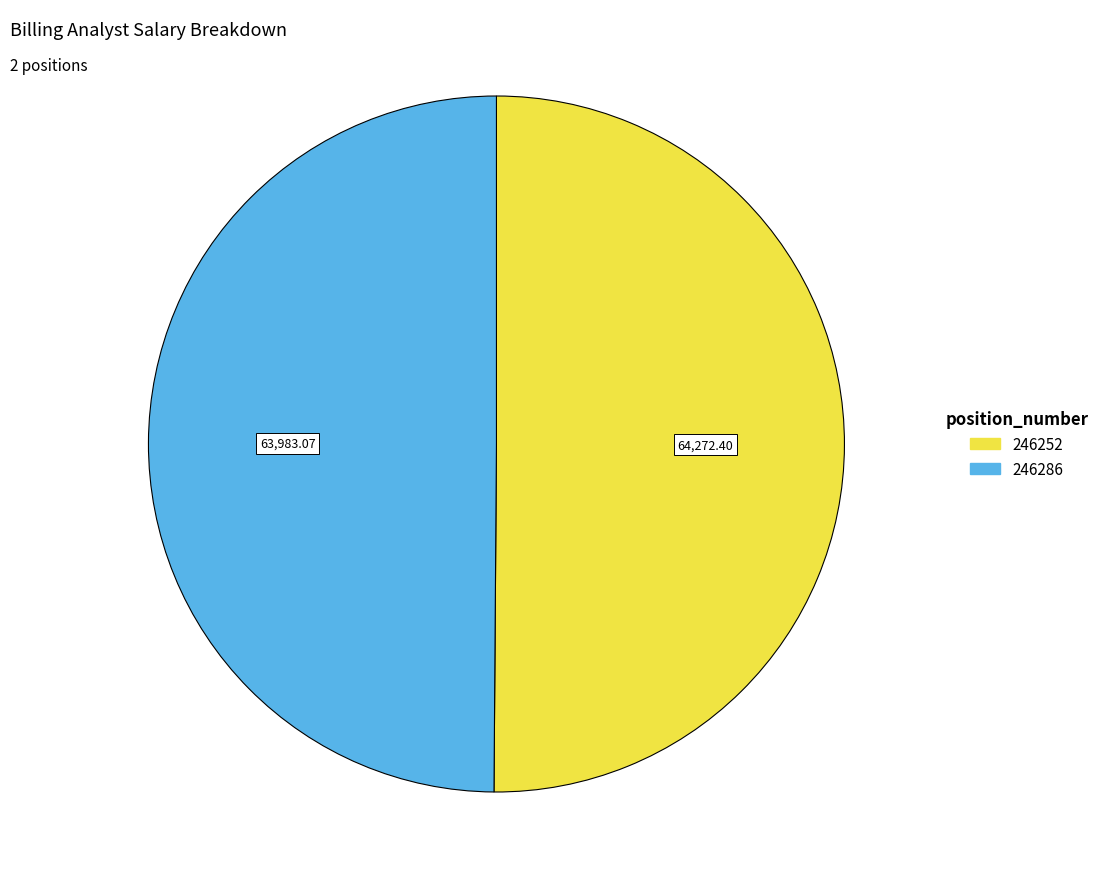

Approximately how many times larger is the value at 246286 compared to 246252?

1.0